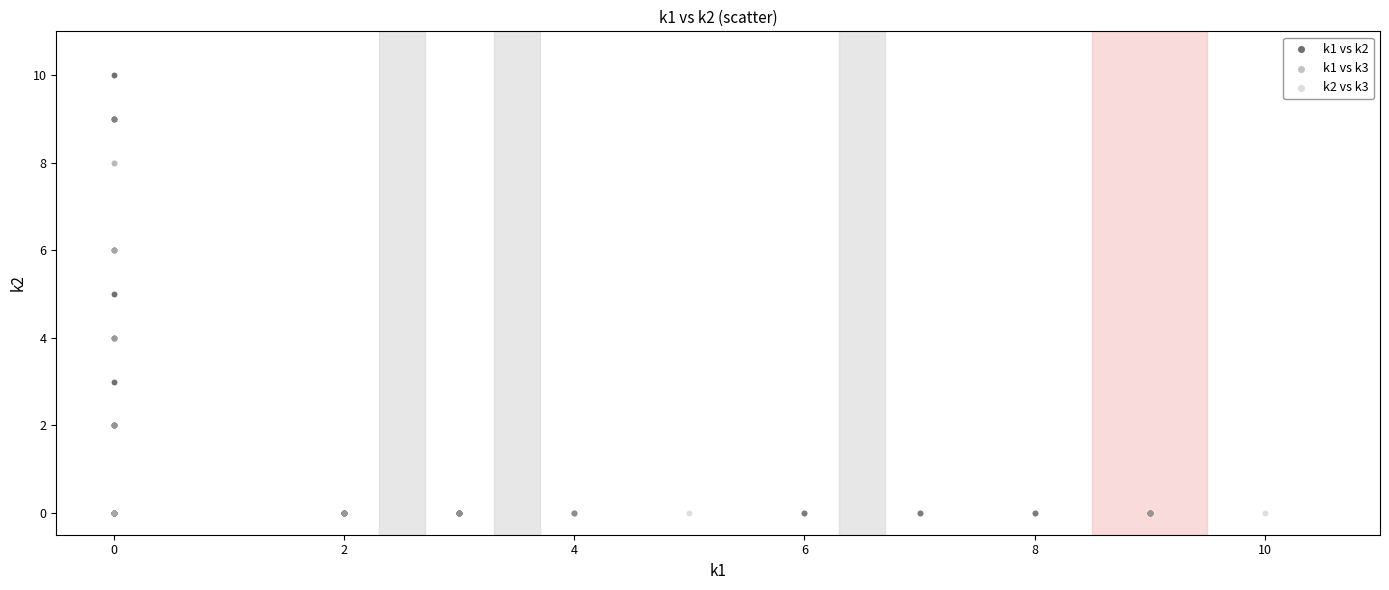

Which series contains the highest Y value?

k1 vs k2